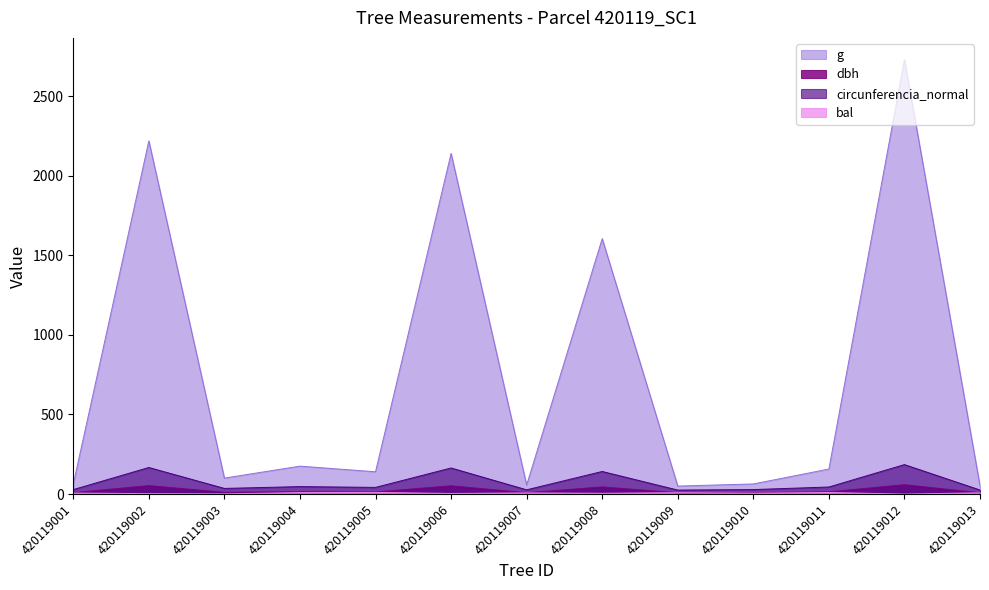

How many lines are shown in the chart?

4